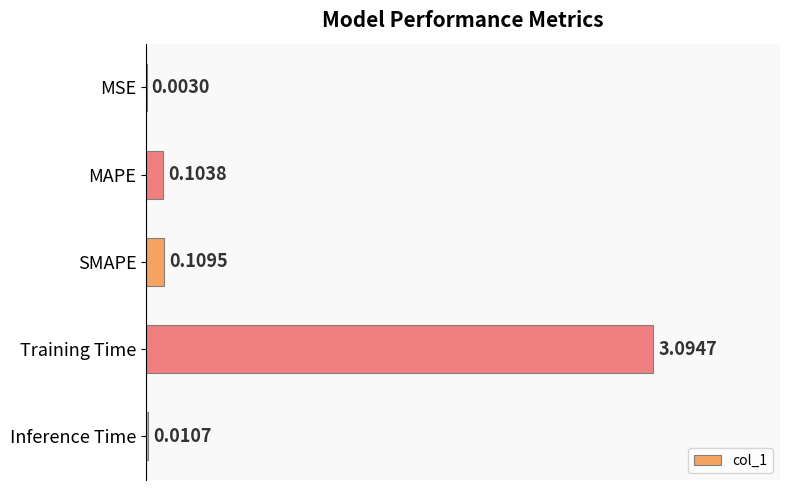

Which has a higher value, Training Time or MSE?

Training Time